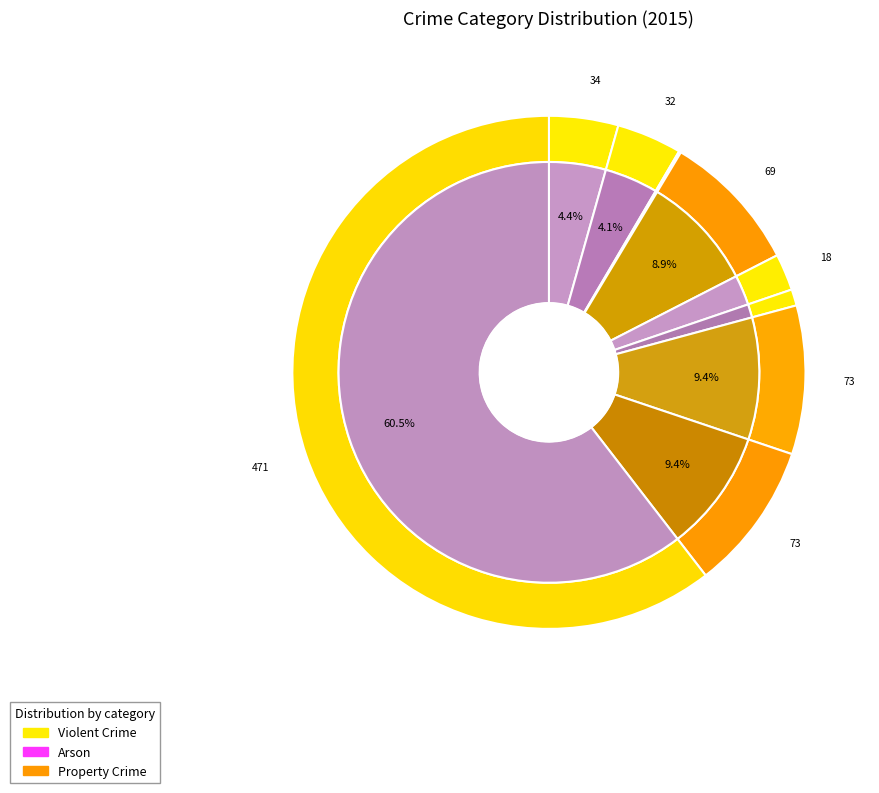

Does Aggravated Assault account for over 50% of the chart?

No